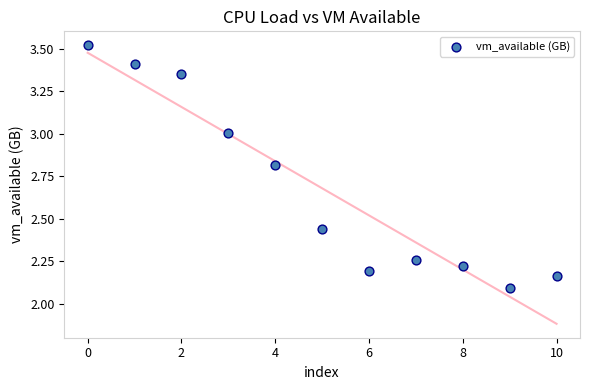

What Y value in the scatter plot is closest to 2?

2.1